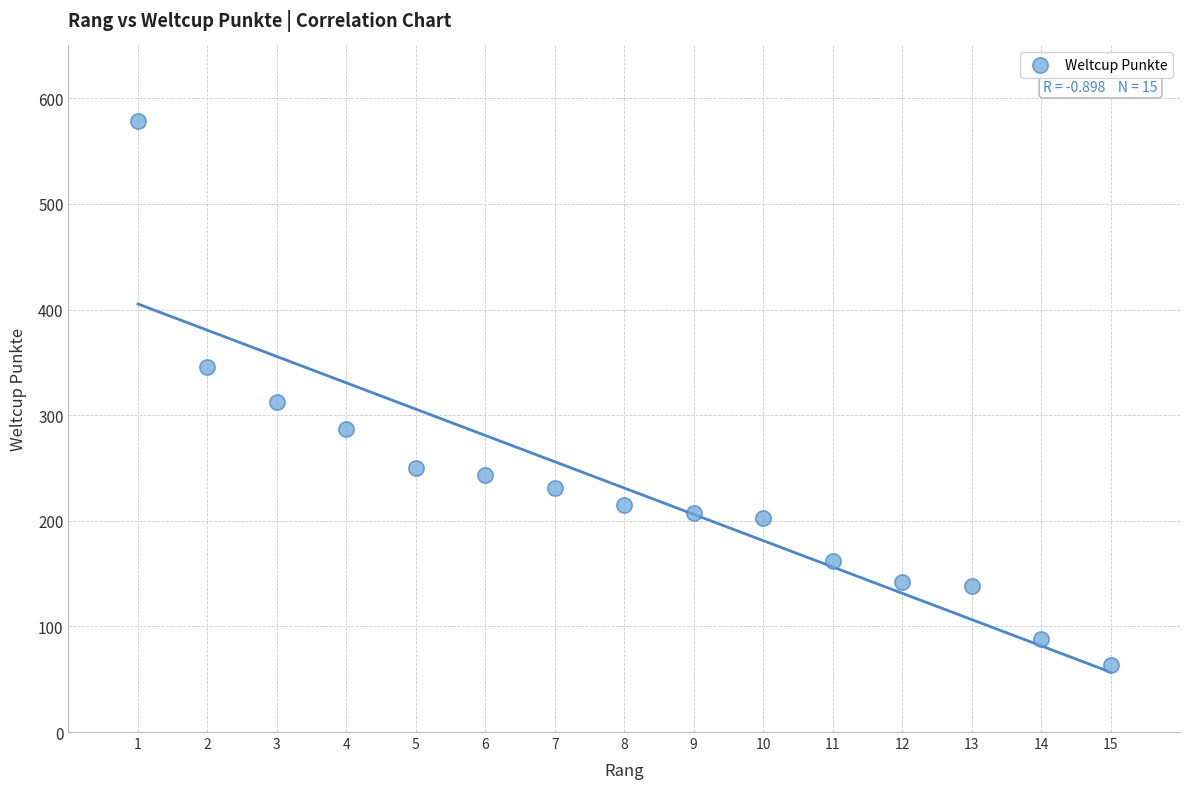

What Y value in the scatter plot is closest to 320?

312